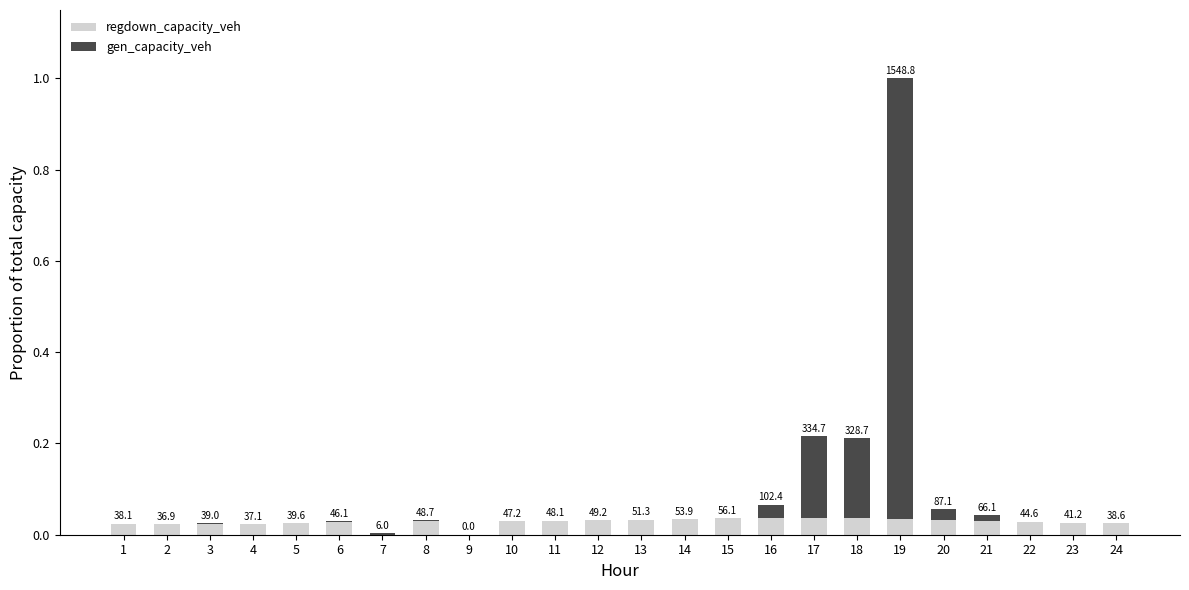

At 2, list the series in order from smallest to largest.

gen_capacity_veh, regdown_capacity_veh